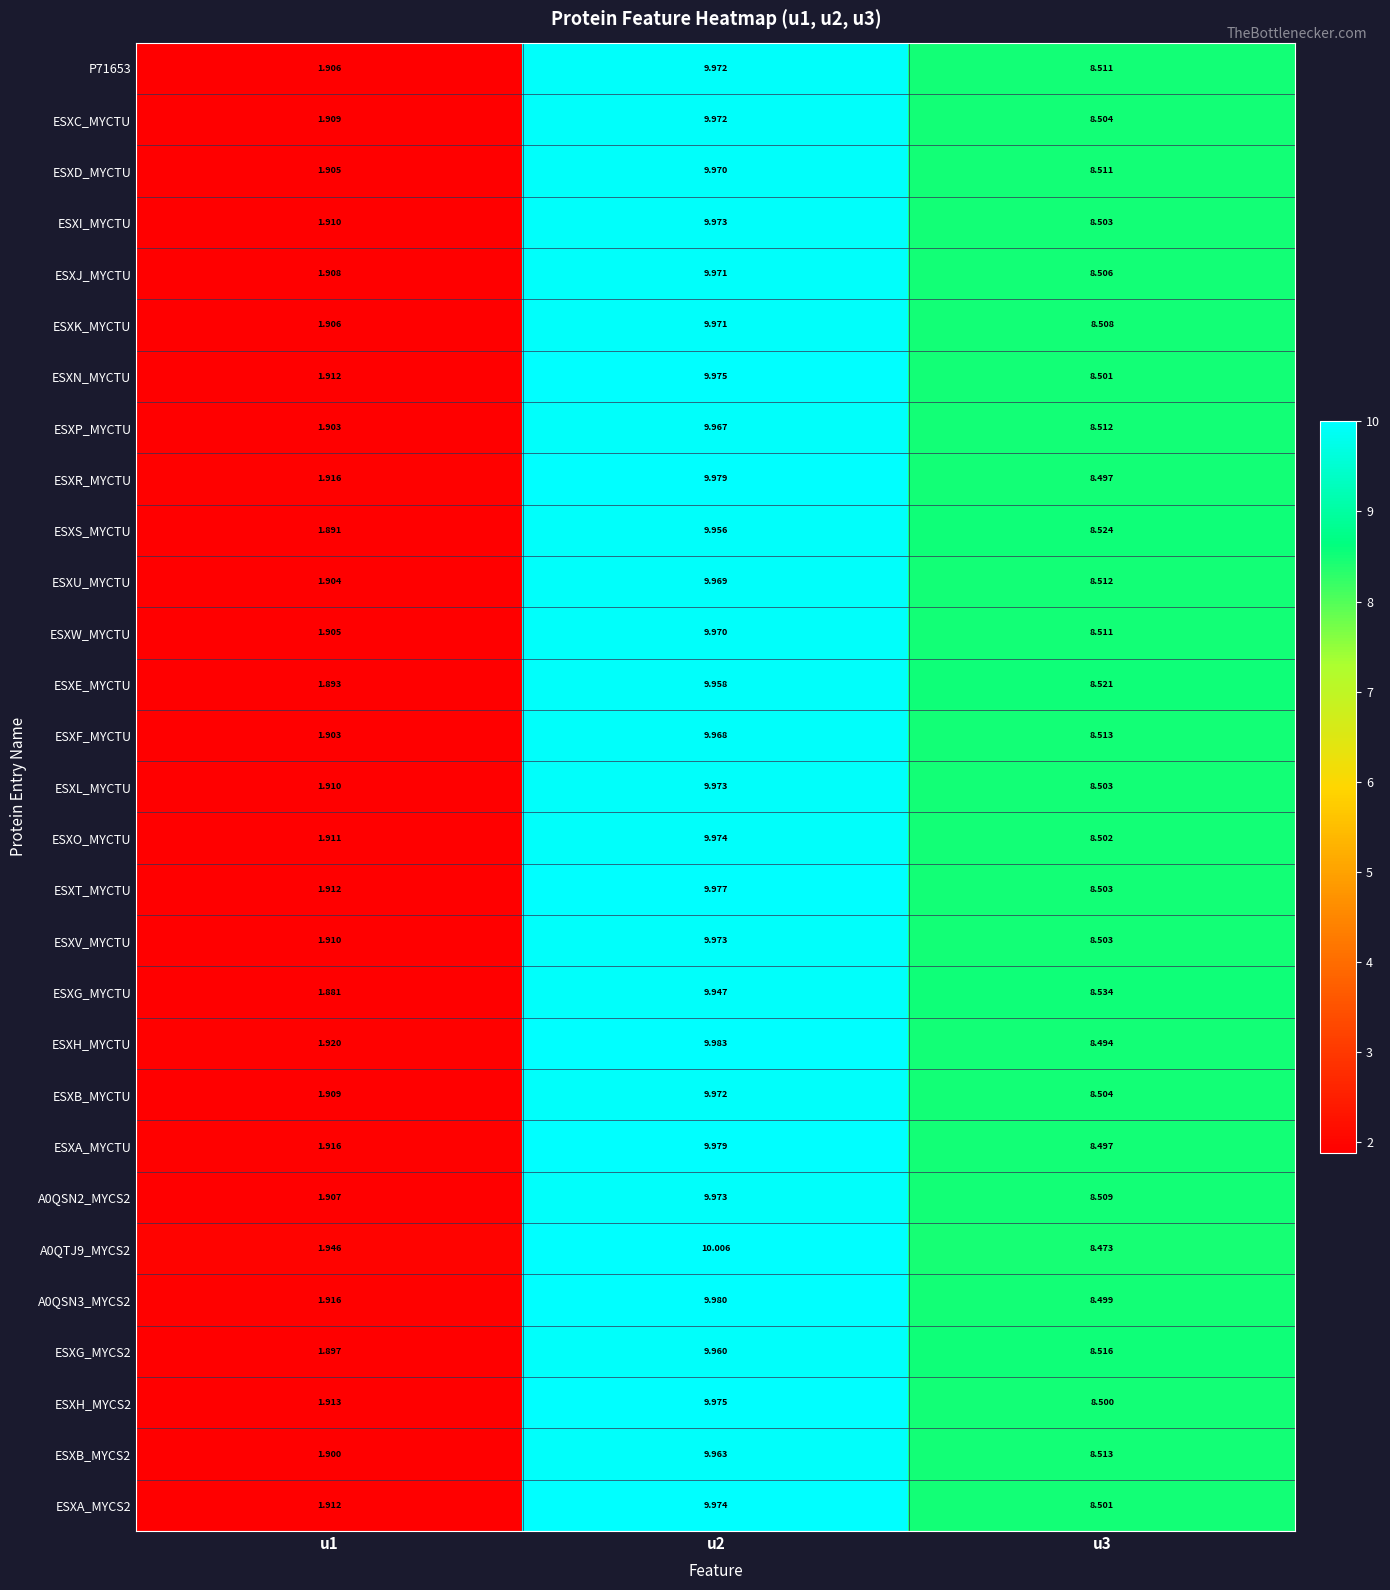

Count the number of data series in this chart.

29